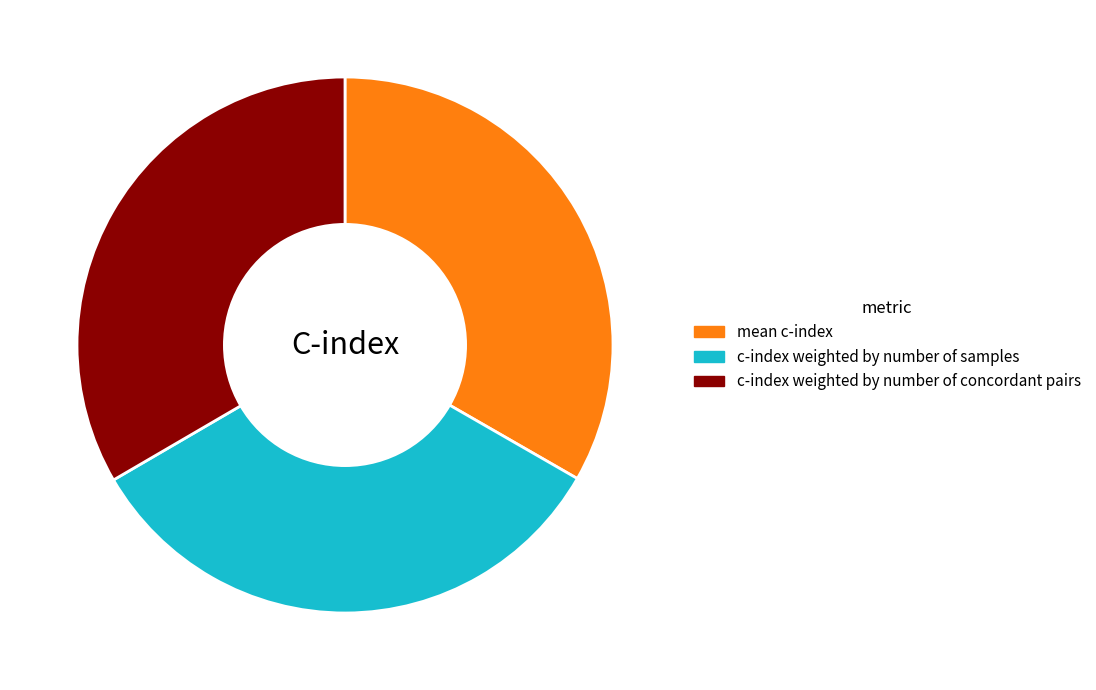

Does any single category account for the majority?

No